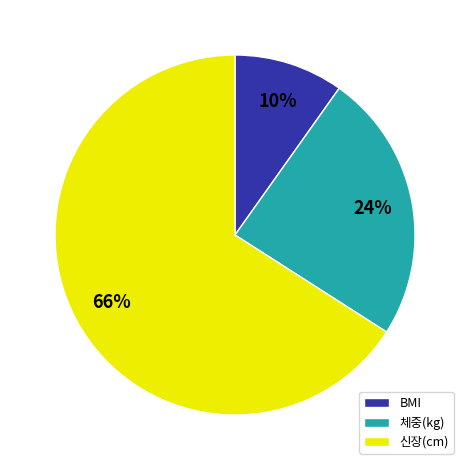

How many segments does this pie chart have?

3